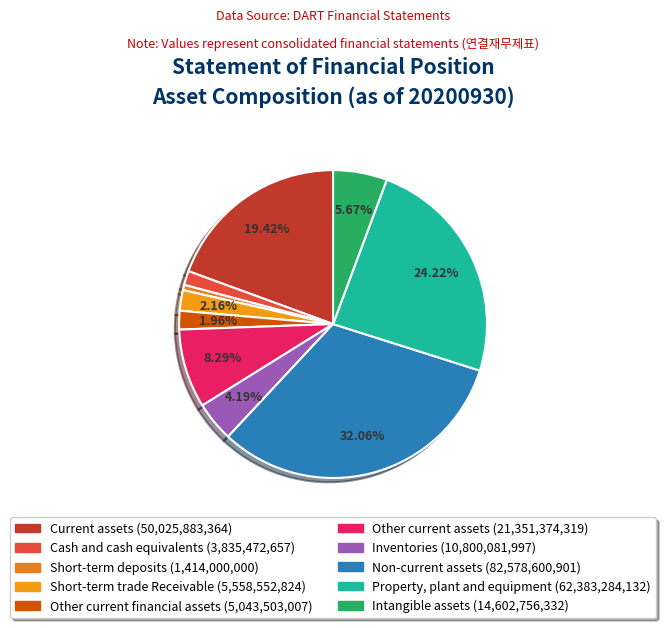

True or false: Other current assets accounts for 8% of the total.

True